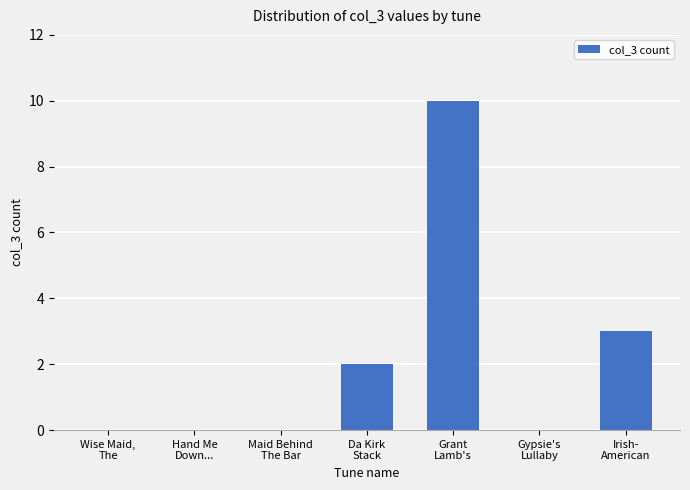

What value does the data have at Da Kirk
Stack?

2